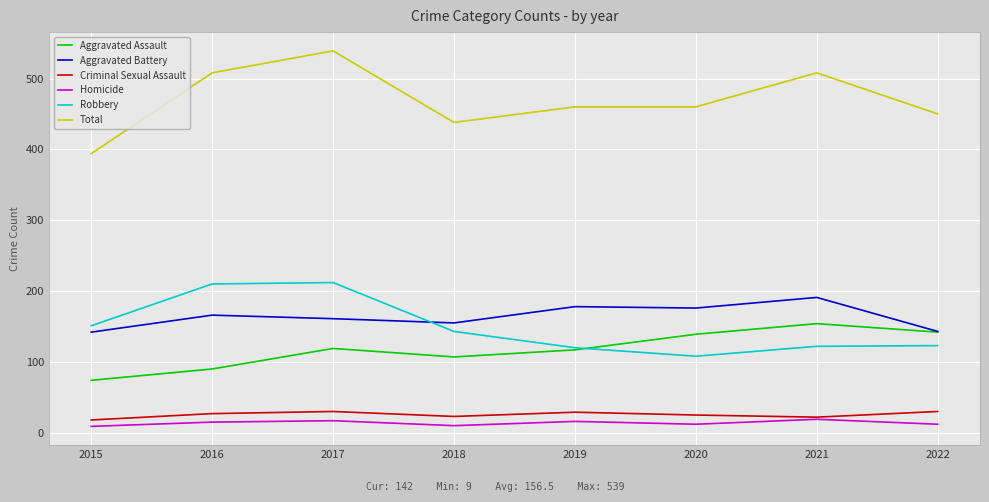

What is the sum of the Homicide values at 2022 and 2020?

24